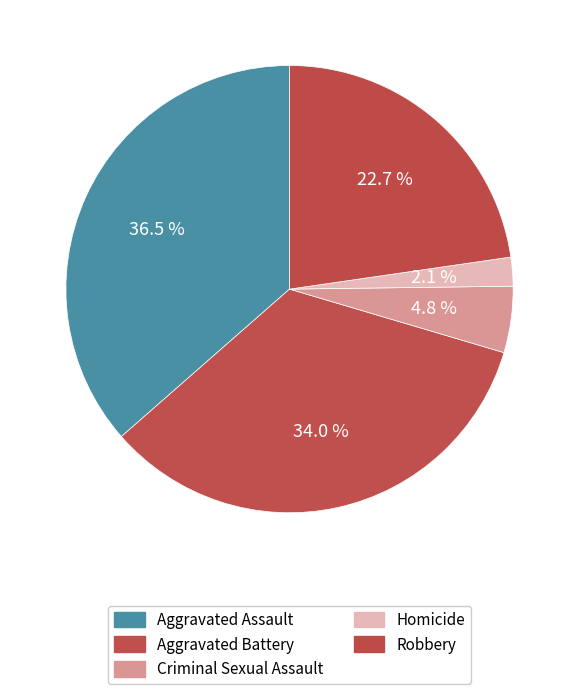

Count the number of slices in the pie.

5